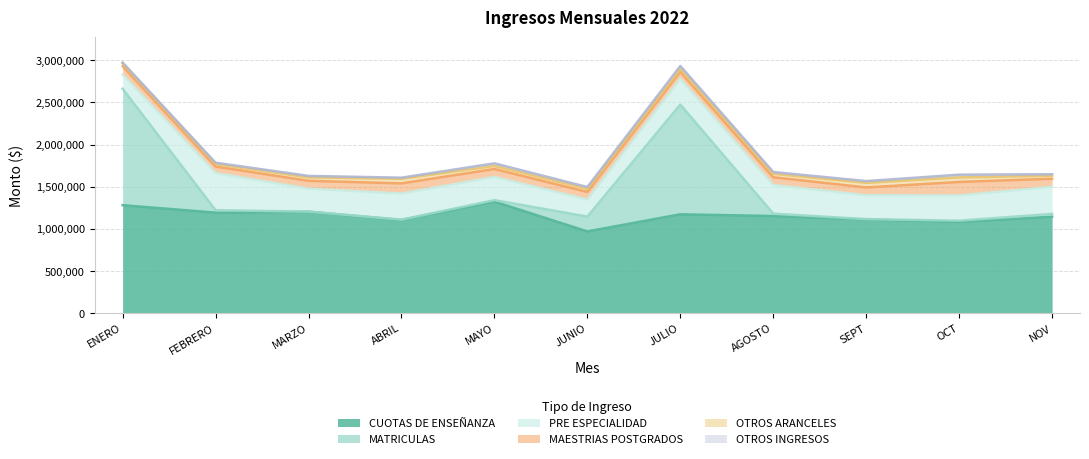

At which category is the sum across all series the highest?

ENERO